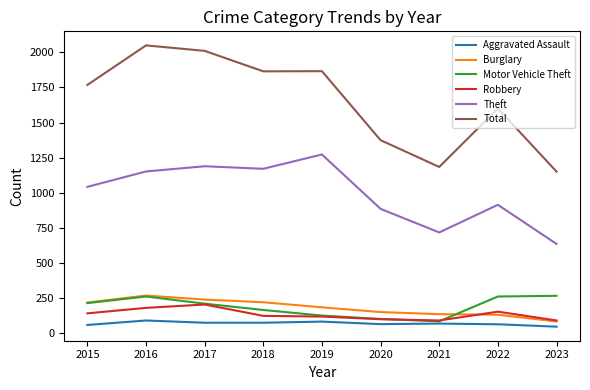

The Burglary series shows 323 at 2017. True or false?

False